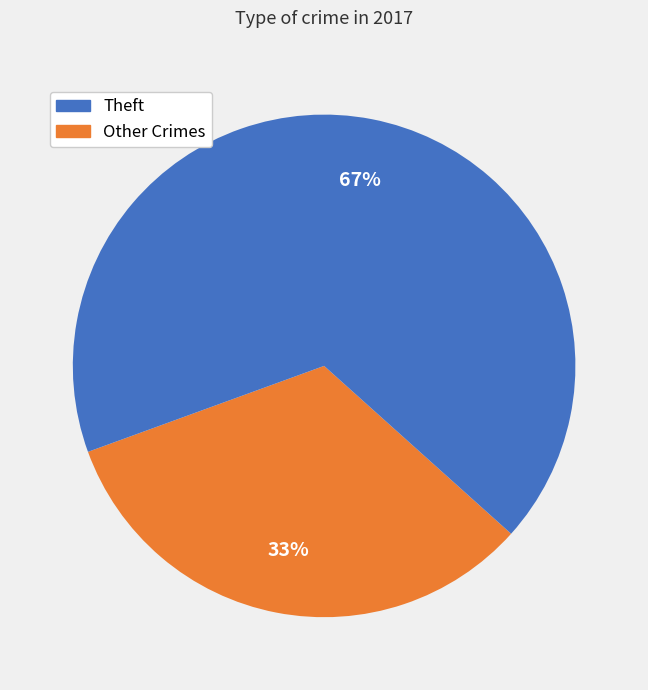

Count the number of slices in the pie.

2